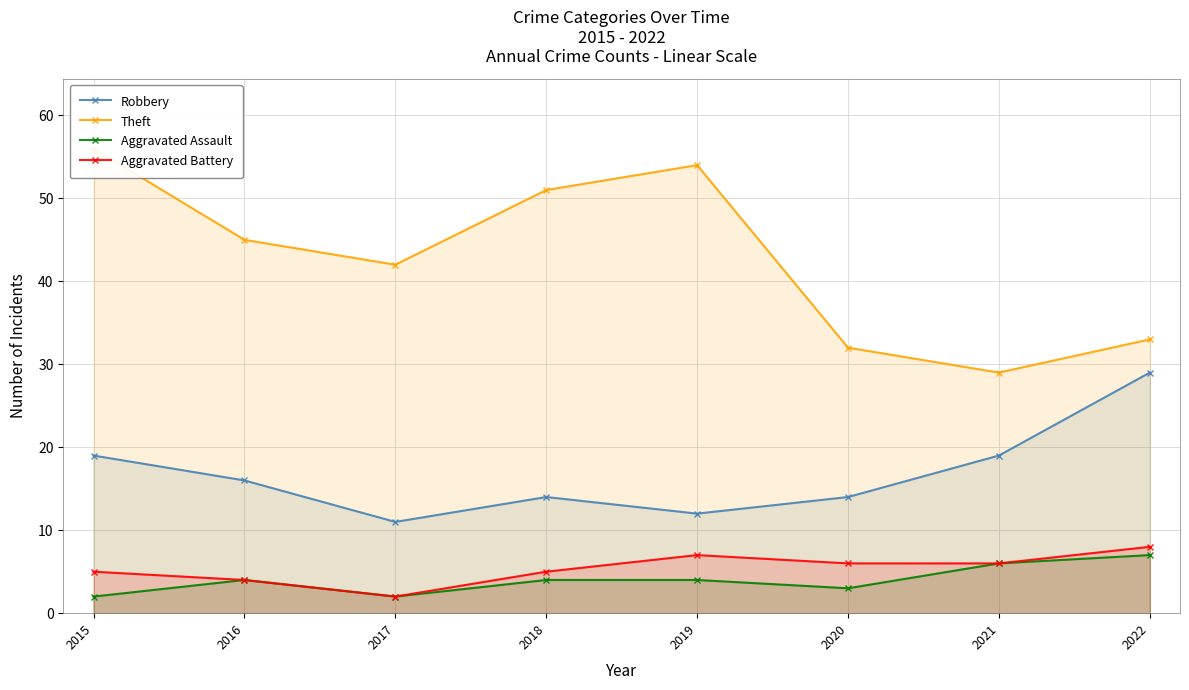

True or false: Aggravated Assault and Aggravated Battery intersect in this chart.

False